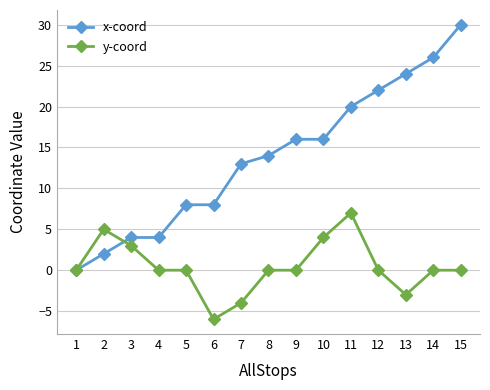

How many data points in x-coord are less than 14?

7